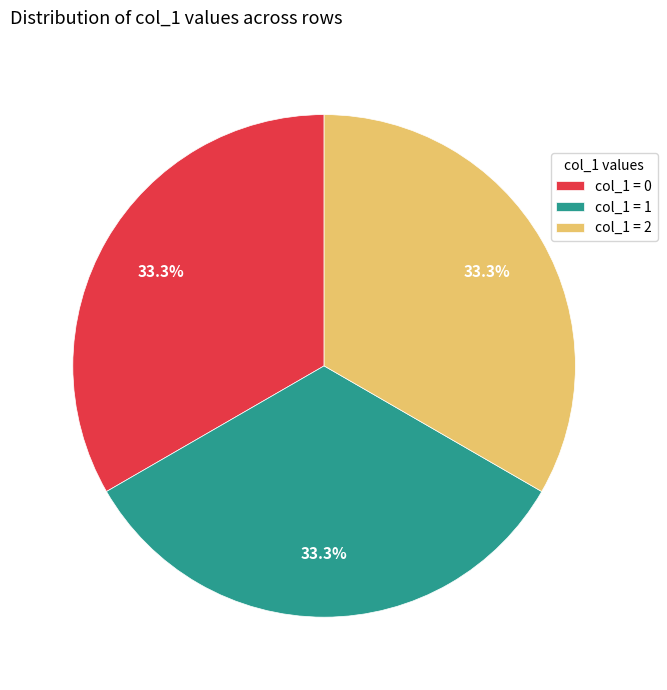

To the nearest percent, what is the average slice percentage?

33%